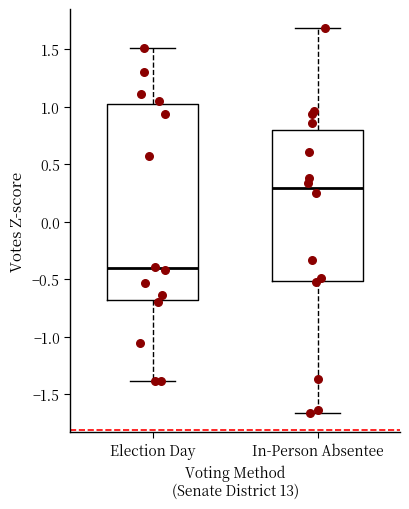

Reading left to right, read every box against the y-axis: the position of its median line, the range the box covers, and the ends of its whiskers. The values are not printed on the chart, so give them approximately, as read against the axis.

Election Day: median -0.40, box -0.70 to 1.00, whiskers -1.40 to 1.50
In-Person Absentee: median 0.30, box -0.50 to 0.80, whiskers -1.65 to 1.70